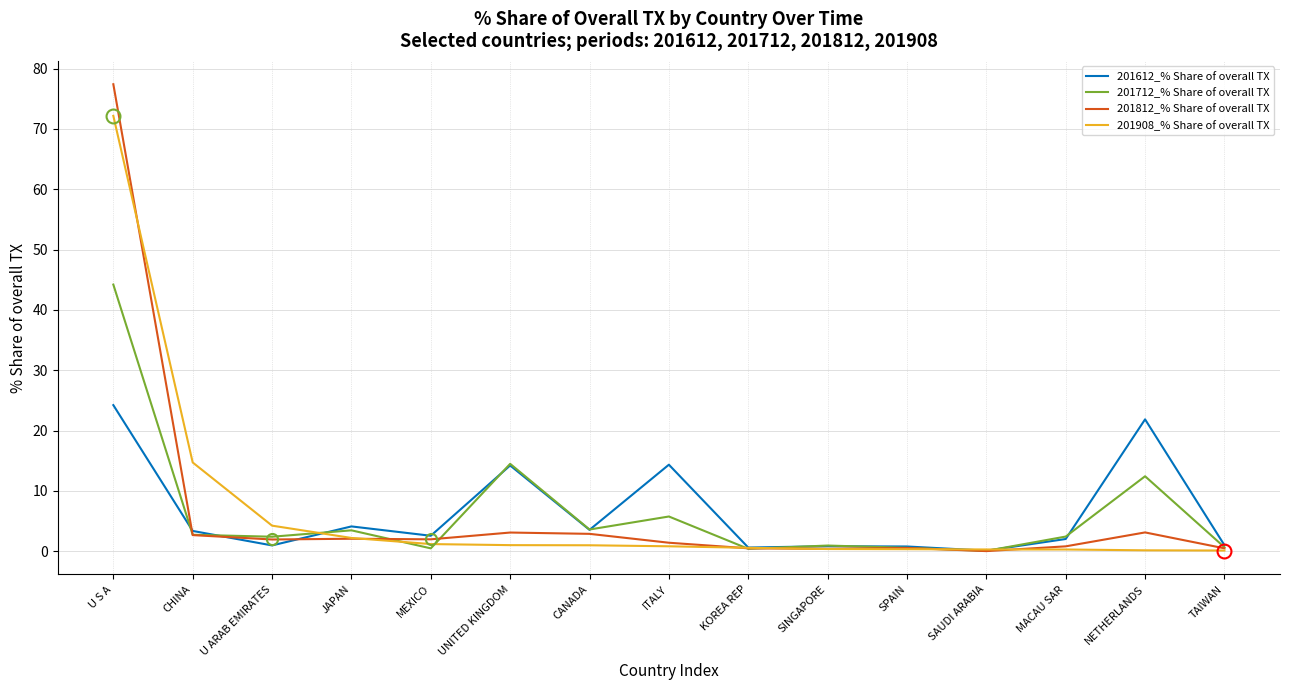

Between which two adjacent categories do 201712_% Share of overall TX and 201908_% Share of overall TX first intersect?

U ARAB EMIRATES and JAPAN